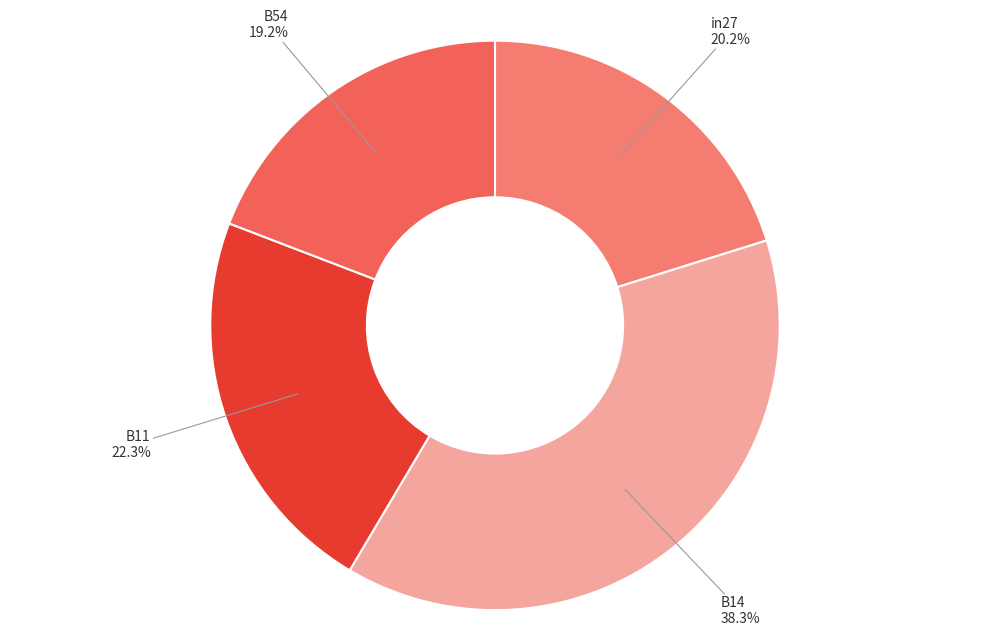

What is the largest slice in the pie chart?

B14